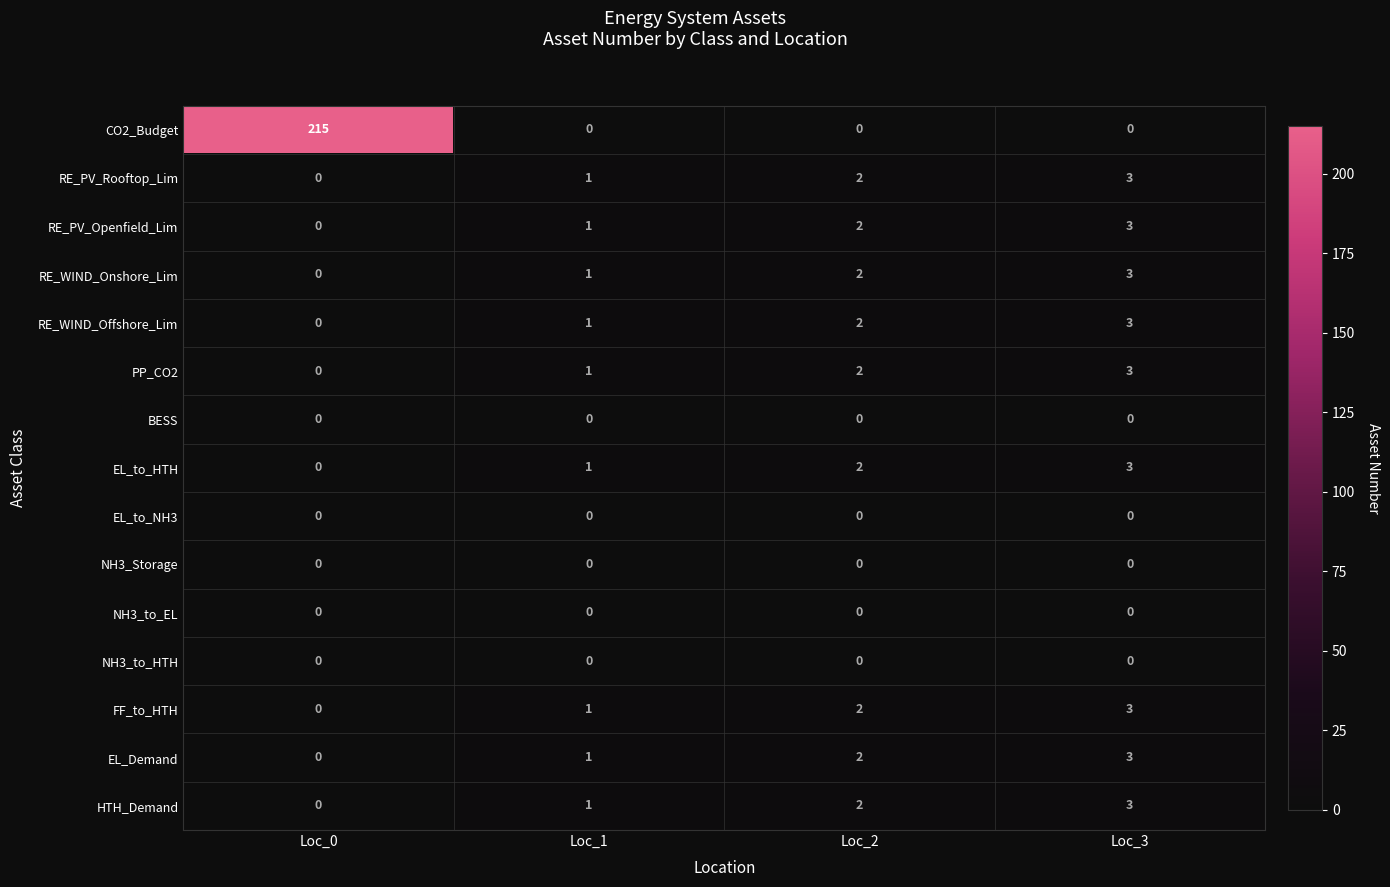

What is the difference between the maximum and minimum values in the RE_PV_Openfield_Lim series?

3